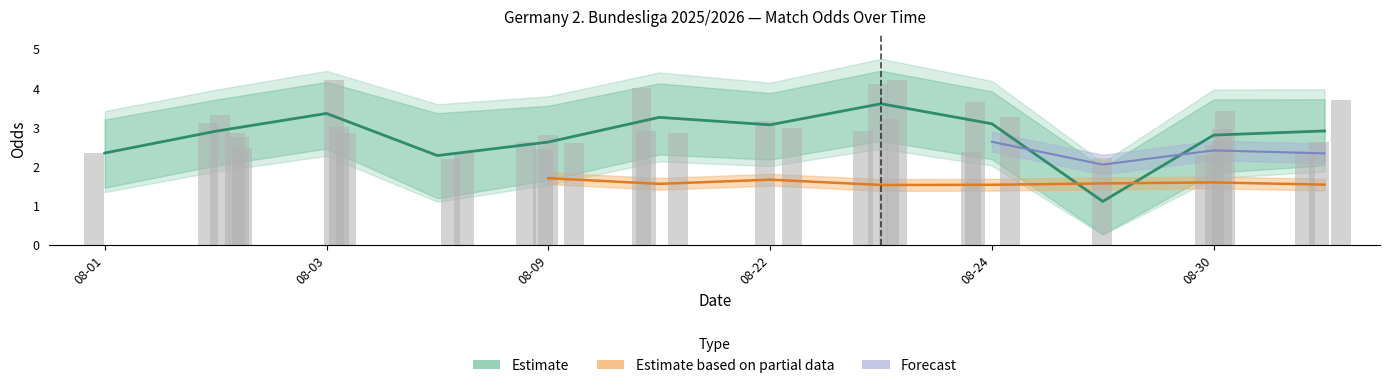

What is the sum of all Odd_A_FT values?

103.5